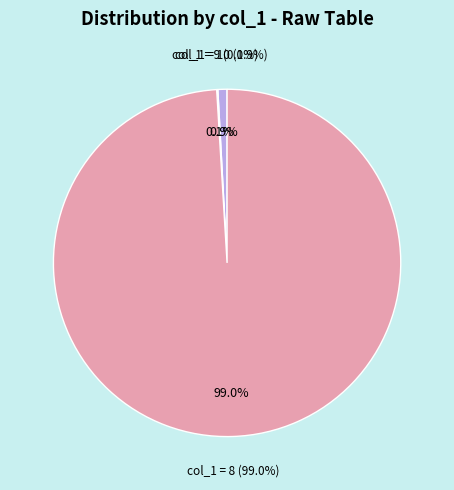

Rank the categories by value from lowest to highest.

9, 10, 8